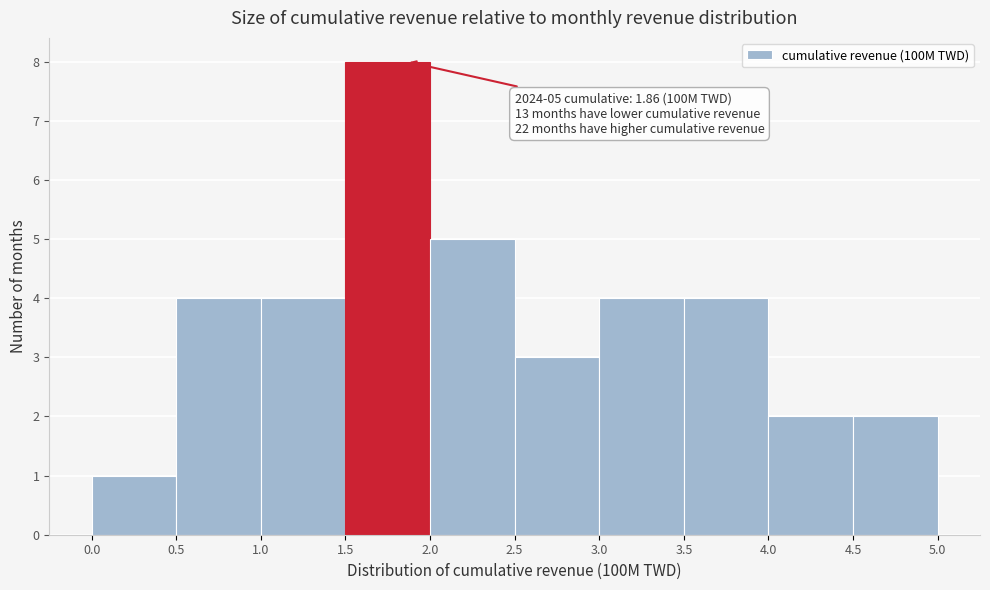

Over which range of the x-axis is the bar tallest?

1.5 to 2.0